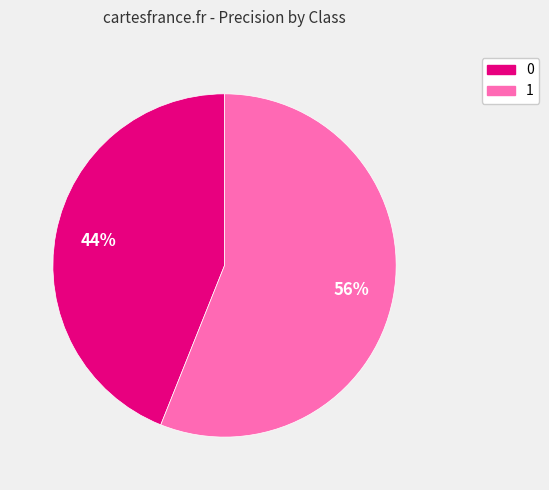

Rank the categories by value from lowest to highest.

0, 1